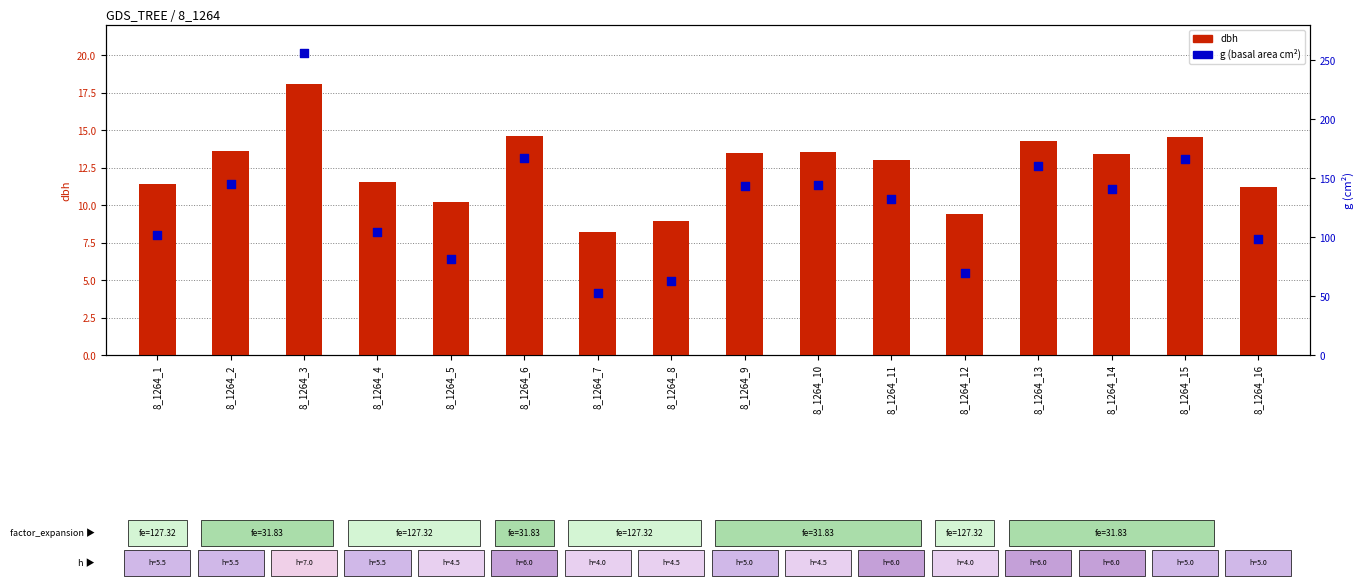

Which series reaches the minimum Y coordinate?

dbh